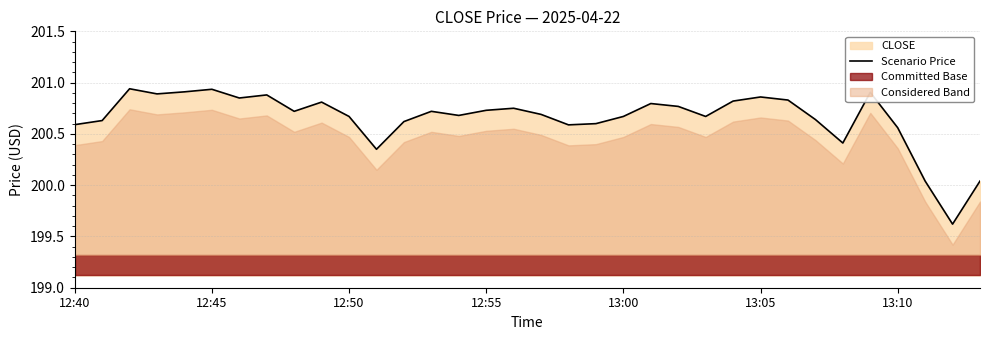

What is the lowest value of the Scenario Price series?

199.6